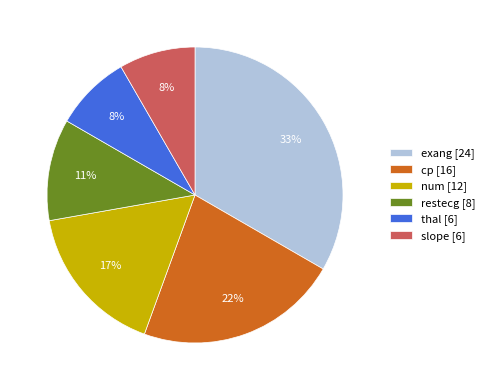

Is there a majority slice in this chart?

No